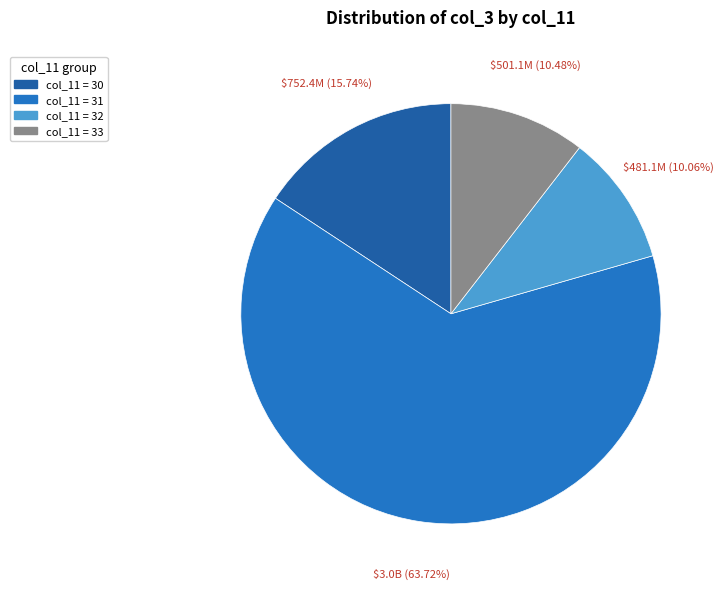

Is there a majority slice in this chart?

Yes